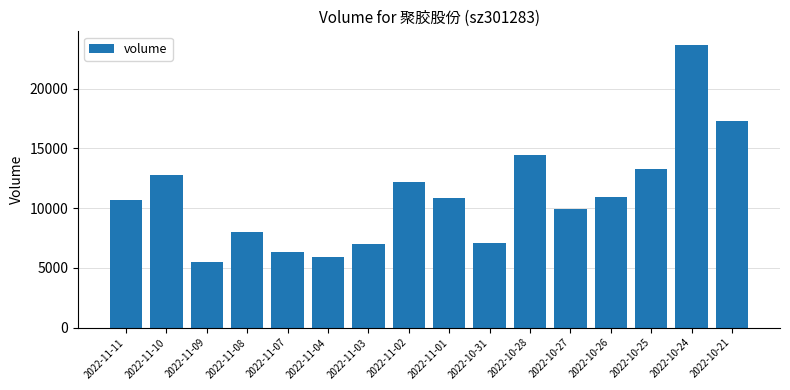

What is the difference between the values at 2022-11-02 and 2022-11-03?

5180